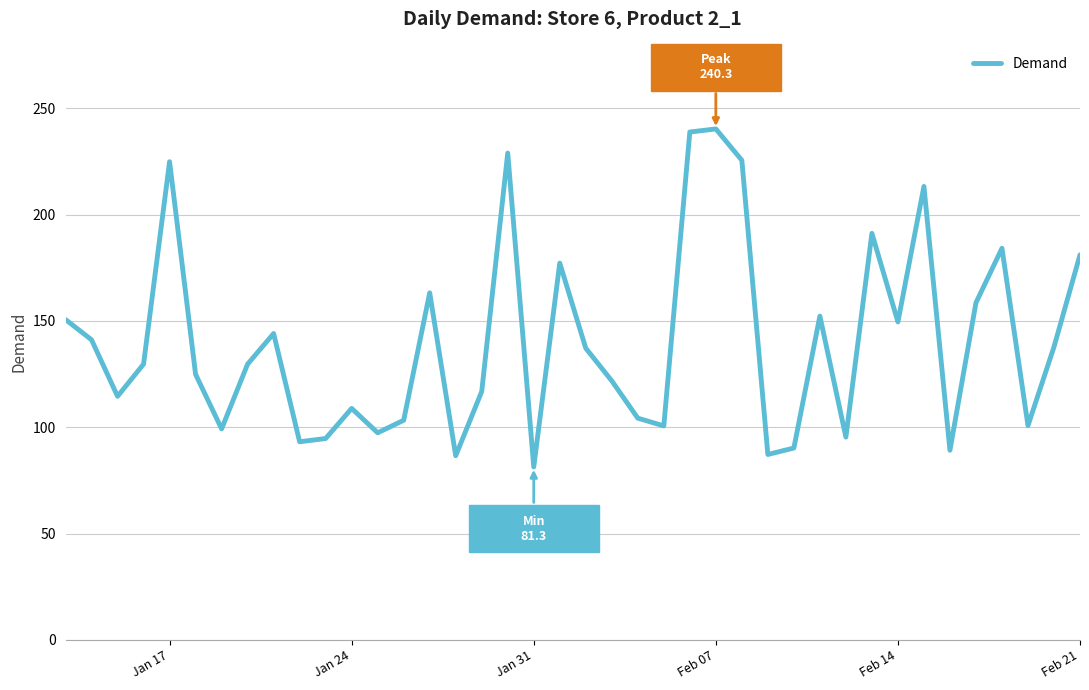

What is the minimum value shown in the chart?

81.3